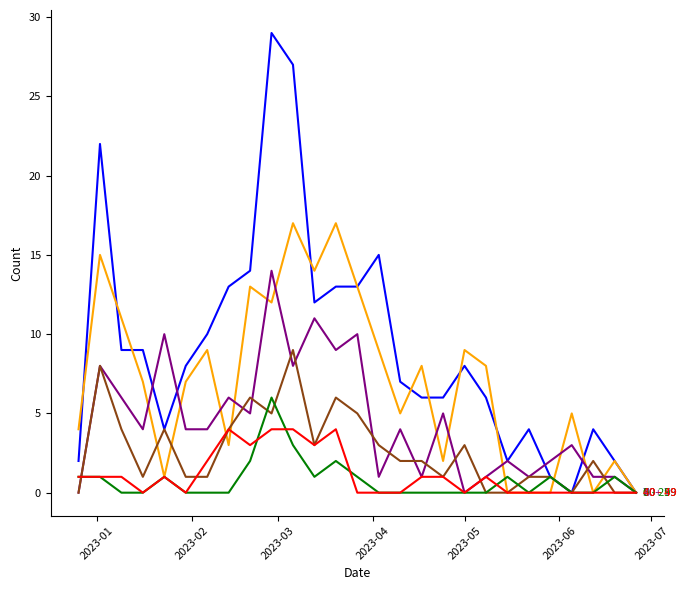

What is the maximum value shown in the chart?

29